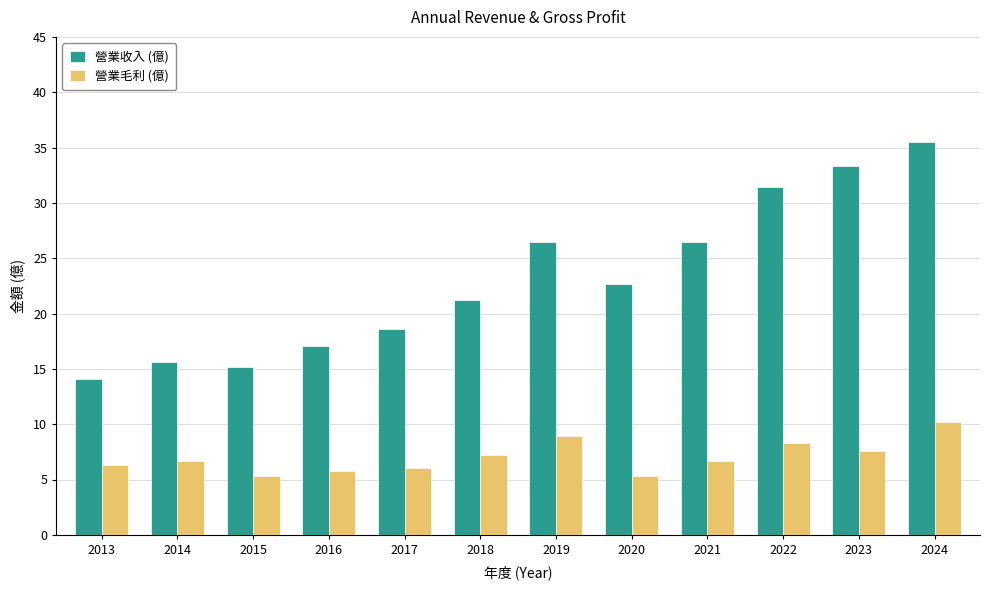

What value does the 營業收入 (億) series have at 2013?

14.1